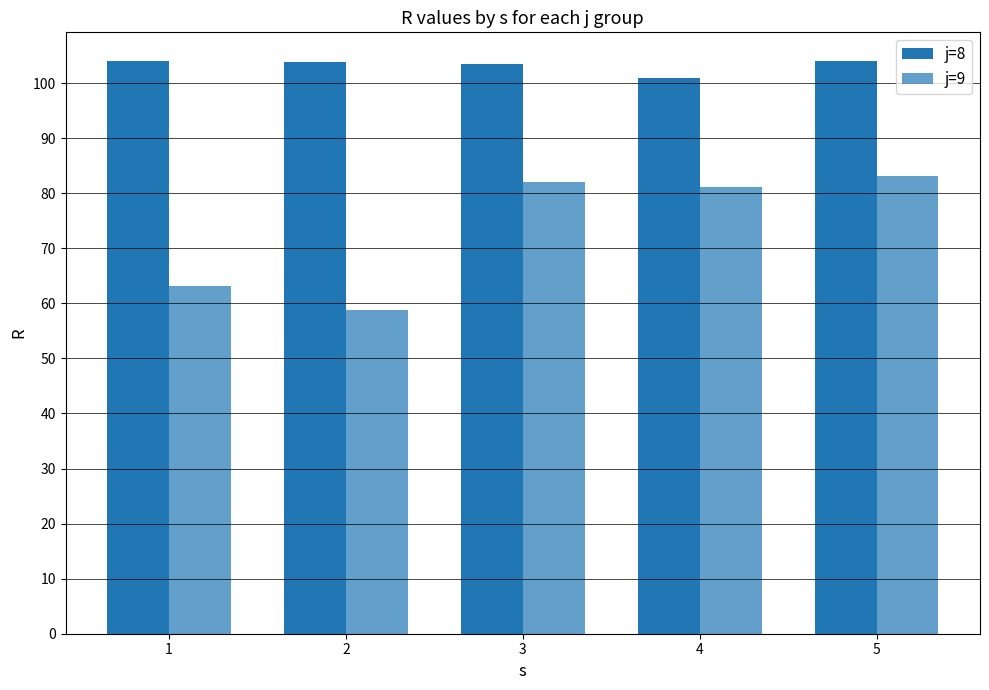

How many series are shown in this chart?

2